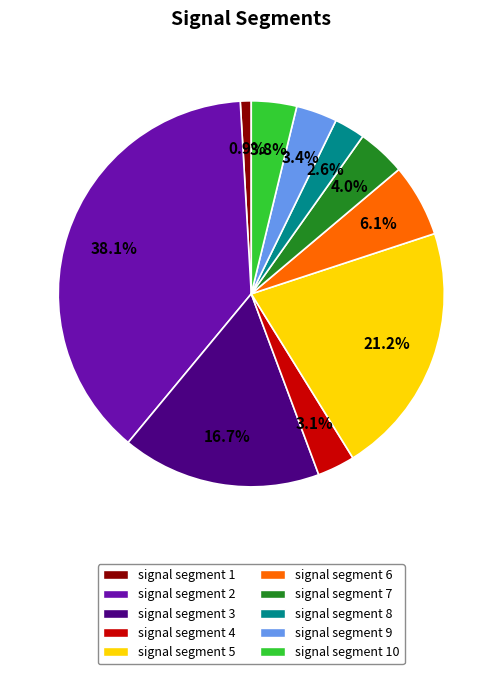

What is the smallest slice in the pie chart?

signal segment 1